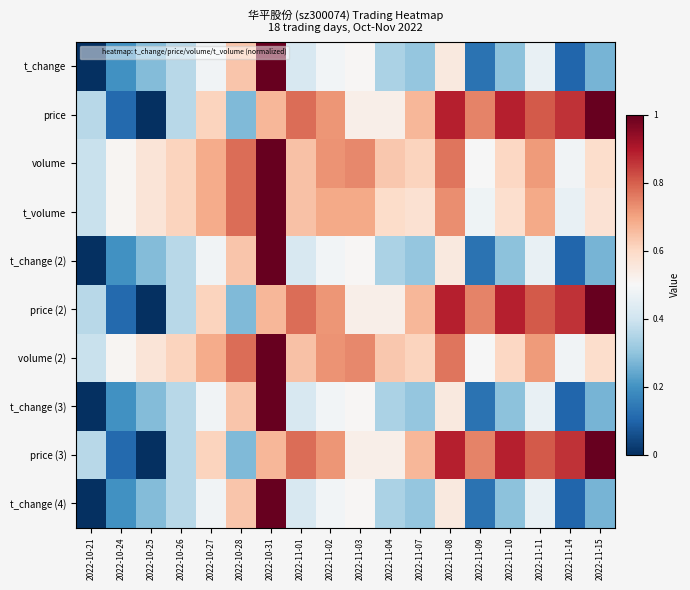

Reading left to right, what are all the values shown in this chart?

t_change: 2022-10-21=0.0	2022-10-24=0.2	2022-10-25=0.3	2022-10-26=0.4	2022-10-27=0.5	2022-10-28=0.6	2022-10-31=1.0	2022-11-01=0.4	2022-11-02=0.5	2022-11-03=0.5	2022-11-04=0.3	2022-11-07=0.3	2022-11-08=0.5	2022-11-09=0.1	2022-11-10=0.3	2022-11-11=0.5	2022-11-14=0.1	2022-11-15=0.3
price: 2022-10-21=0.4	2022-10-24=0.1	2022-10-25=0.0	2022-10-26=0.4	2022-10-27=0.6	2022-10-28=0.3	2022-10-31=0.7	2022-11-01=0.8	2022-11-02=0.7	2022-11-03=0.5	2022-11-04=0.5	2022-11-07=0.7	2022-11-08=0.9	2022-11-09=0.7	2022-11-10=0.9	2022-11-11=0.8	2022-11-14=0.9	2022-11-15=1.0
volume: 2022-10-21=0.4	2022-10-24=0.5	2022-10-25=0.6	2022-10-26=0.6	2022-10-27=0.7	2022-10-28=0.8	2022-10-31=1.0	2022-11-01=0.6	2022-11-02=0.7	2022-11-03=0.7	2022-11-04=0.6	2022-11-07=0.6	2022-11-08=0.8	2022-11-09=0.5	2022-11-10=0.6	2022-11-11=0.7	2022-11-14=0.5	2022-11-15=0.6
t_volume: 2022-10-21=0.4	2022-10-24=0.5	2022-10-25=0.6	2022-10-26=0.6	2022-10-27=0.7	2022-10-28=0.8	2022-10-31=1.0	2022-11-01=0.6	2022-11-02=0.7	2022-11-03=0.7	2022-11-04=0.6	2022-11-07=0.6	2022-11-08=0.7	2022-11-09=0.5	2022-11-10=0.6	2022-11-11=0.7	2022-11-14=0.5	2022-11-15=0.6
t_change (2): 2022-10-21=0.0	2022-10-24=0.2	2022-10-25=0.3	2022-10-26=0.4	2022-10-27=0.5	2022-10-28=0.6	2022-10-31=1.0	2022-11-01=0.4	2022-11-02=0.5	2022-11-03=0.5	2022-11-04=0.3	2022-11-07=0.3	2022-11-08=0.5	2022-11-09=0.1	2022-11-10=0.3	2022-11-11=0.5	2022-11-14=0.1	2022-11-15=0.3
price (2): 2022-10-21=0.4	2022-10-24=0.1	2022-10-25=0.0	2022-10-26=0.4	2022-10-27=0.6	2022-10-28=0.3	2022-10-31=0.7	2022-11-01=0.8	2022-11-02=0.7	2022-11-03=0.5	2022-11-04=0.5	2022-11-07=0.7	2022-11-08=0.9	2022-11-09=0.7	2022-11-10=0.9	2022-11-11=0.8	2022-11-14=0.9	2022-11-15=1.0
volume (2): 2022-10-21=0.4	2022-10-24=0.5	2022-10-25=0.6	2022-10-26=0.6	2022-10-27=0.7	2022-10-28=0.8	2022-10-31=1.0	2022-11-01=0.6	2022-11-02=0.7	2022-11-03=0.7	2022-11-04=0.6	2022-11-07=0.6	2022-11-08=0.8	2022-11-09=0.5	2022-11-10=0.6	2022-11-11=0.7	2022-11-14=0.5	2022-11-15=0.6
t_change (3): 2022-10-21=0.0	2022-10-24=0.2	2022-10-25=0.3	2022-10-26=0.4	2022-10-27=0.5	2022-10-28=0.6	2022-10-31=1.0	2022-11-01=0.4	2022-11-02=0.5	2022-11-03=0.5	2022-11-04=0.3	2022-11-07=0.3	2022-11-08=0.5	2022-11-09=0.1	2022-11-10=0.3	2022-11-11=0.5	2022-11-14=0.1	2022-11-15=0.3
price (3): 2022-10-21=0.4	2022-10-24=0.1	2022-10-25=0.0	2022-10-26=0.4	2022-10-27=0.6	2022-10-28=0.3	2022-10-31=0.7	2022-11-01=0.8	2022-11-02=0.7	2022-11-03=0.5	2022-11-04=0.5	2022-11-07=0.7	2022-11-08=0.9	2022-11-09=0.7	2022-11-10=0.9	2022-11-11=0.8	2022-11-14=0.9	2022-11-15=1.0
t_change (4): 2022-10-21=0.0	2022-10-24=0.2	2022-10-25=0.3	2022-10-26=0.4	2022-10-27=0.5	2022-10-28=0.6	2022-10-31=1.0	2022-11-01=0.4	2022-11-02=0.5	2022-11-03=0.5	2022-11-04=0.3	2022-11-07=0.3	2022-11-08=0.5	2022-11-09=0.1	2022-11-10=0.3	2022-11-11=0.5	2022-11-14=0.1	2022-11-15=0.3